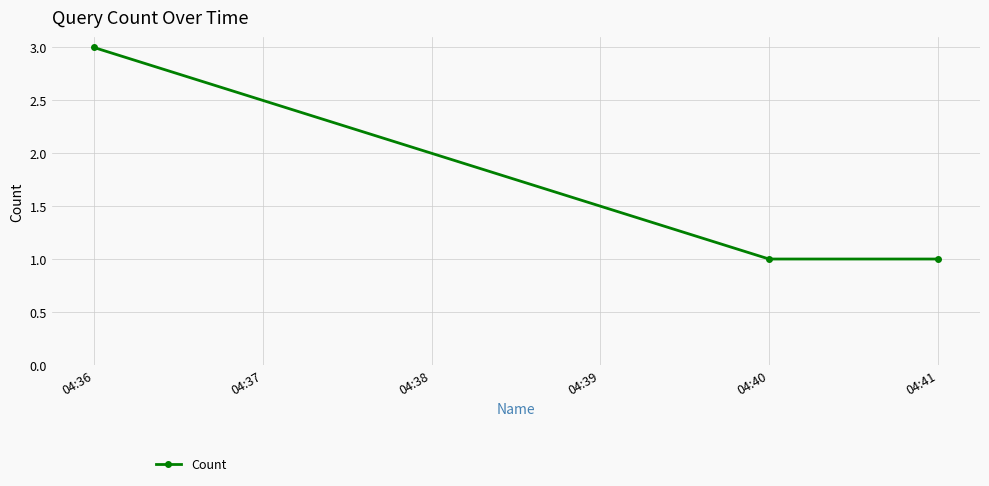

The value at 04:41 is 1. True or false?

True